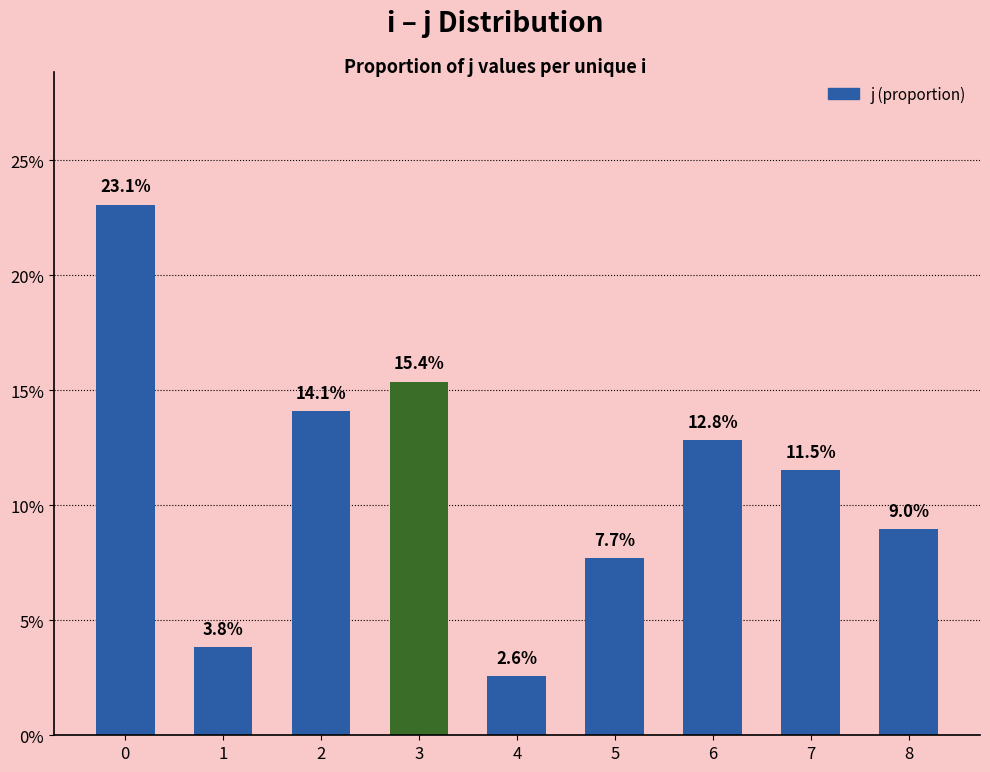

Does the chart contain any negative values?

No